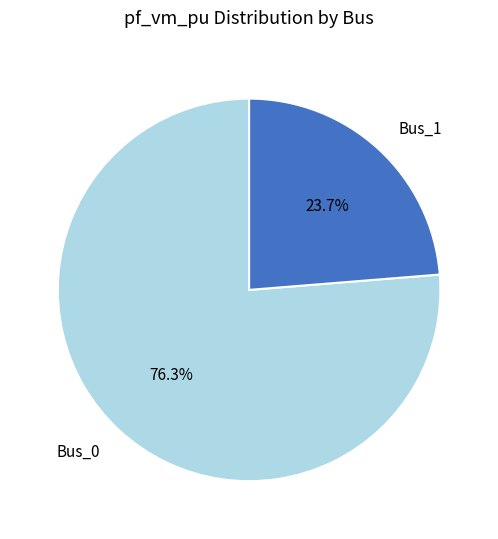

What is the largest slice in the pie chart?

Bus_0